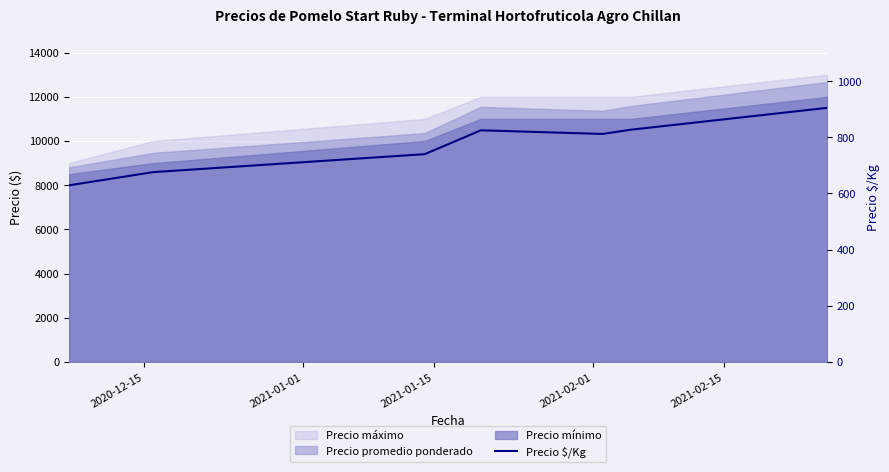

The value at 2021-02-15 is 499. True or false?

False